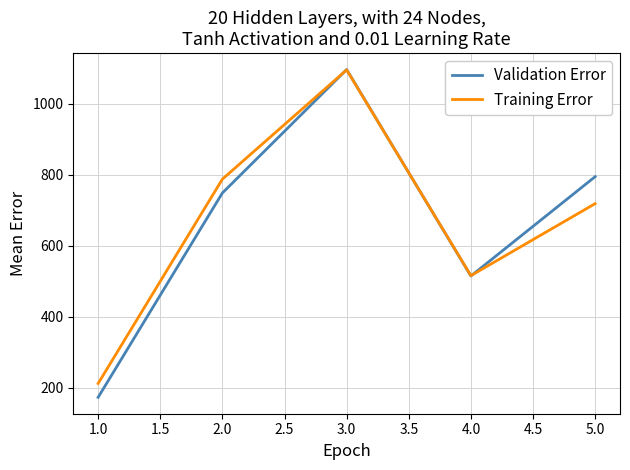

What is the approximate value of Validation Error at 3.0, to the nearest 100?

1100